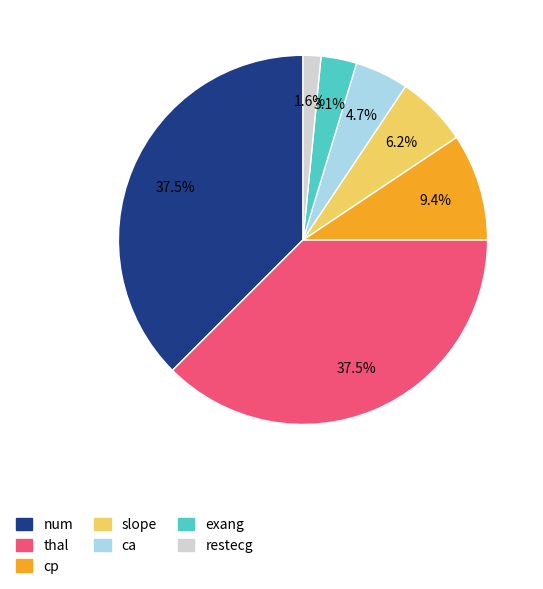

Is it true that restecg is 2% of the pie?

True